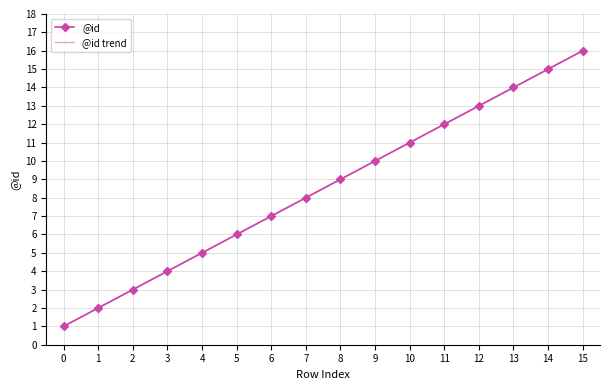

What is the total value across all series at 8?

18.0